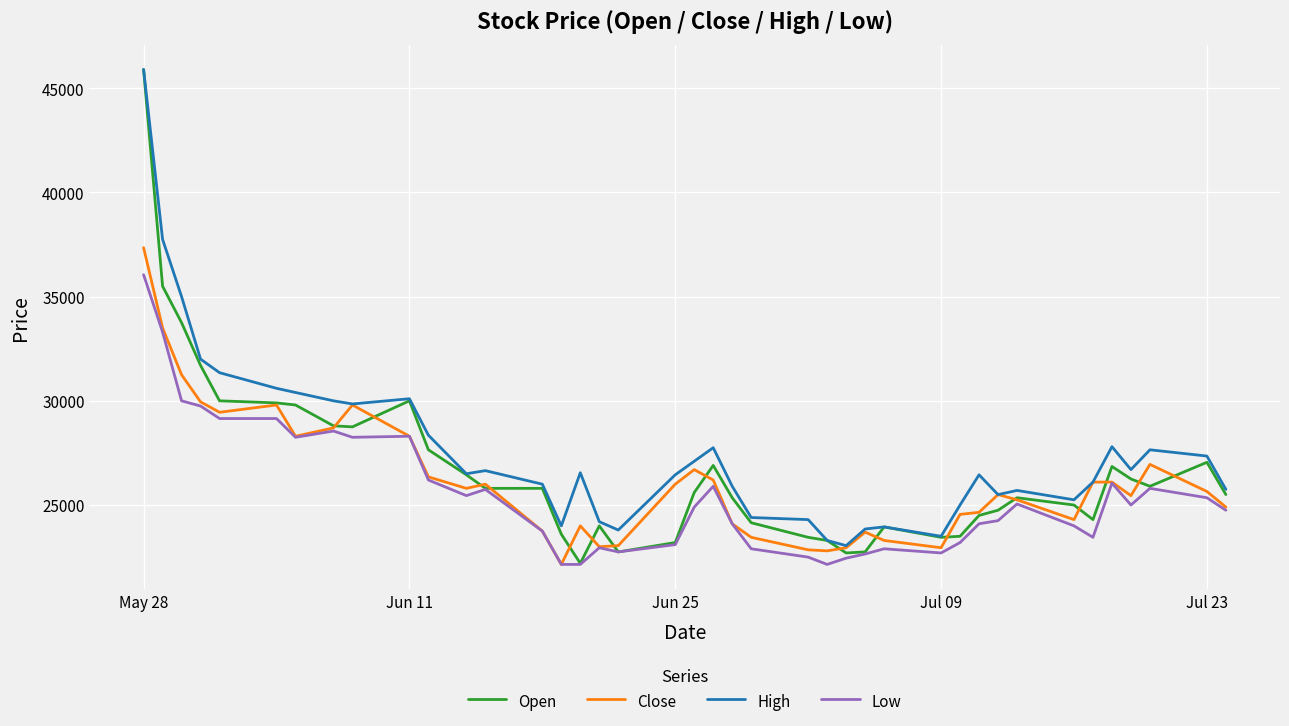

Which series has the largest range (max minus min)?

Open